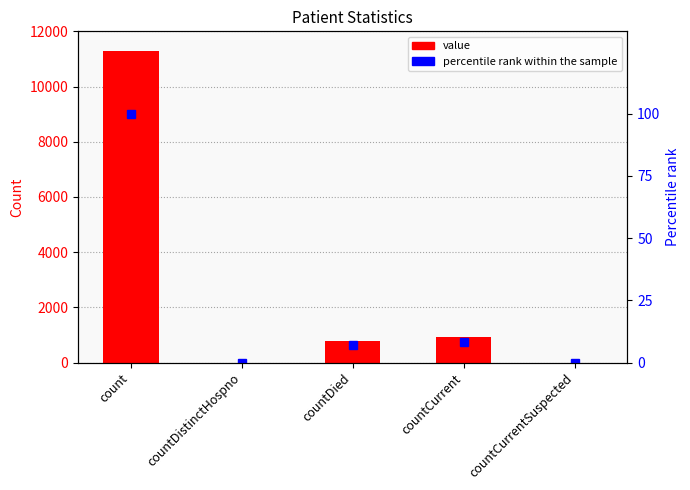

Between countDistinctHospno and countCurrent, which is larger?

countCurrent